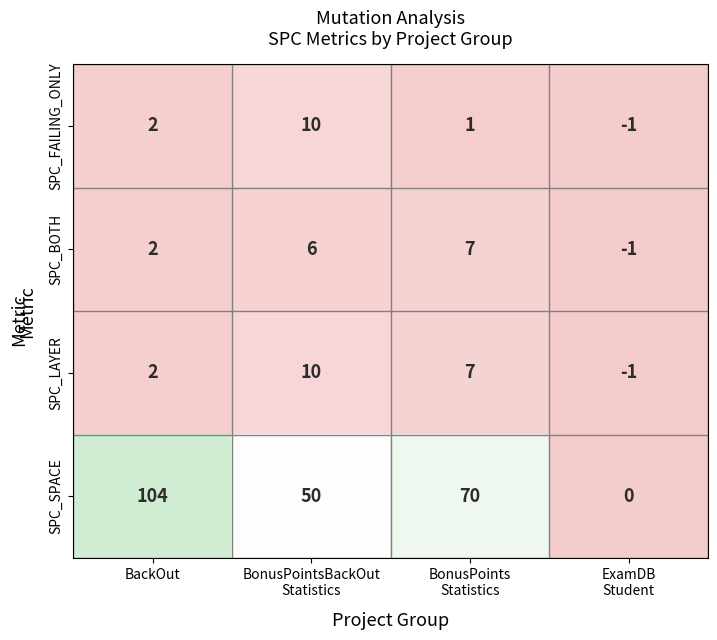

What is the maximum value for SPC_LAYER?

10